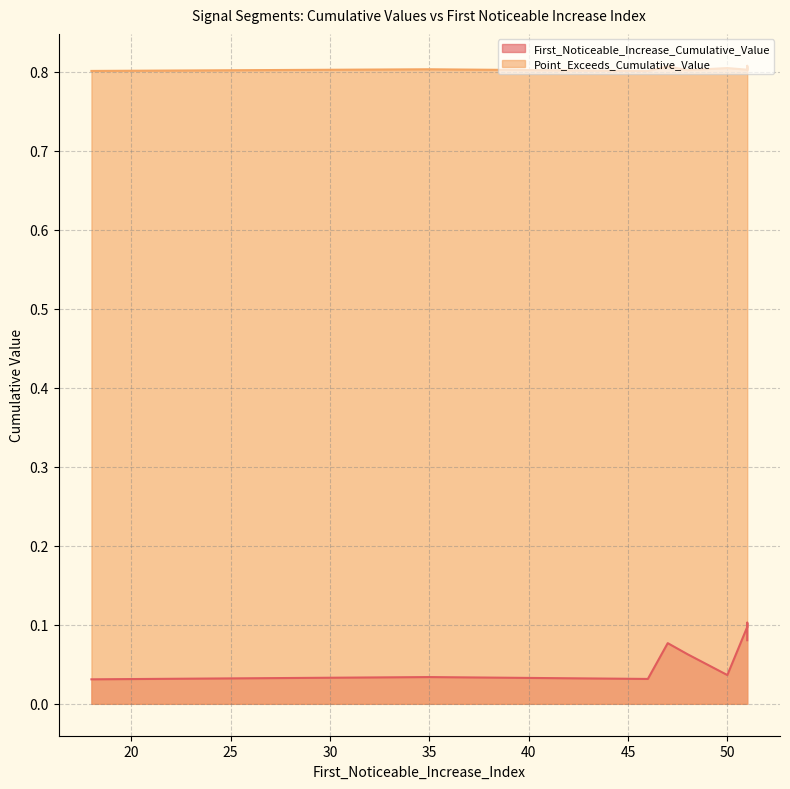

Which category has the highest value in the Point_Exceeds_Cumulative_Value series?

51